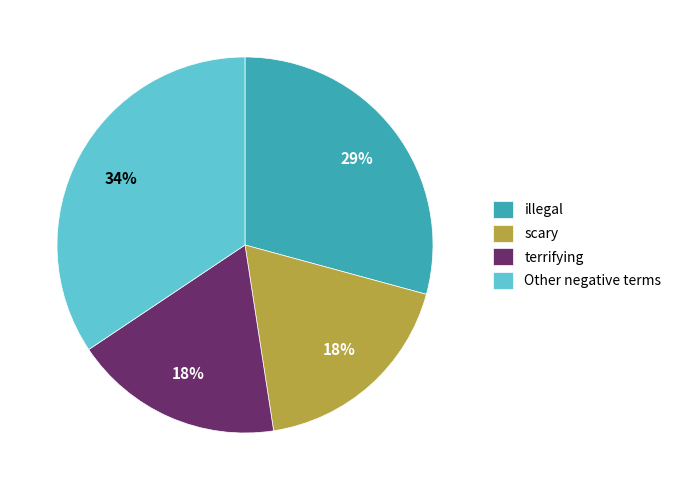

How many slices are in this pie chart?

4